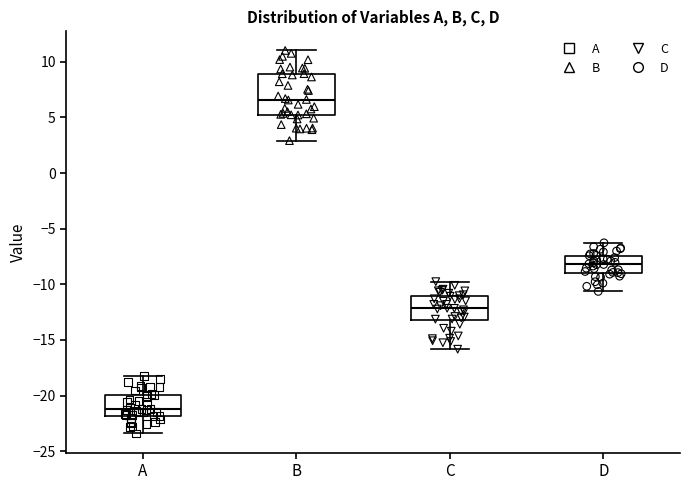

Where is the lower edge of the box for D on the y-axis? The values are not printed on the chart, so give them approximately, as read against the axis.

-9.0